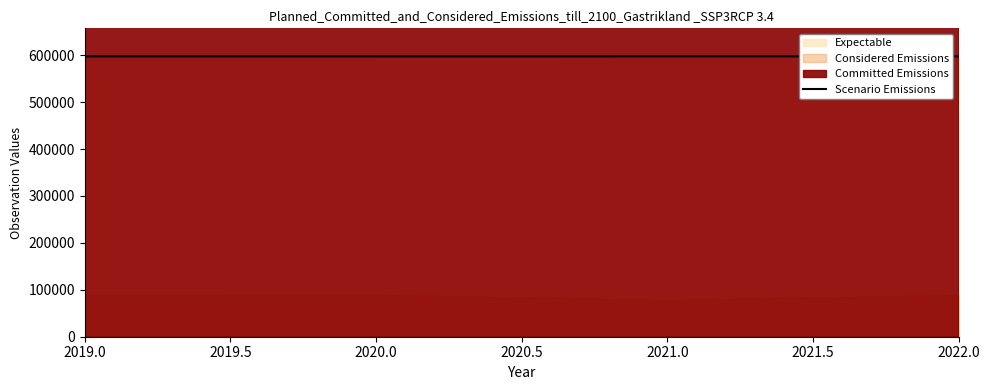

What is the value of the 4th point from the left?

597546